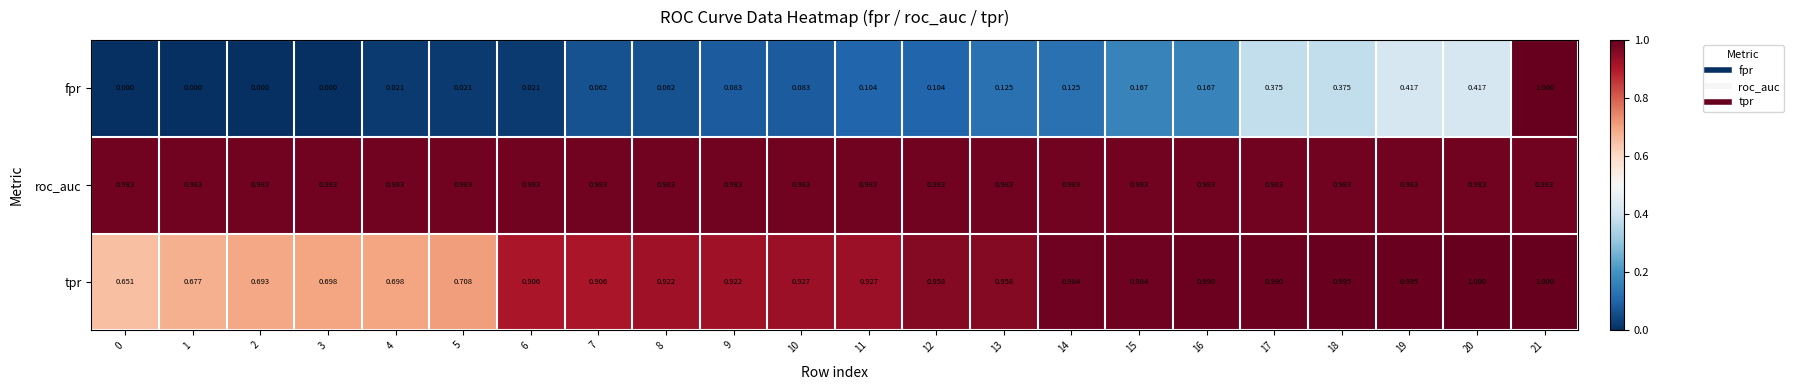

Which series has the widest spread of values?

fpr